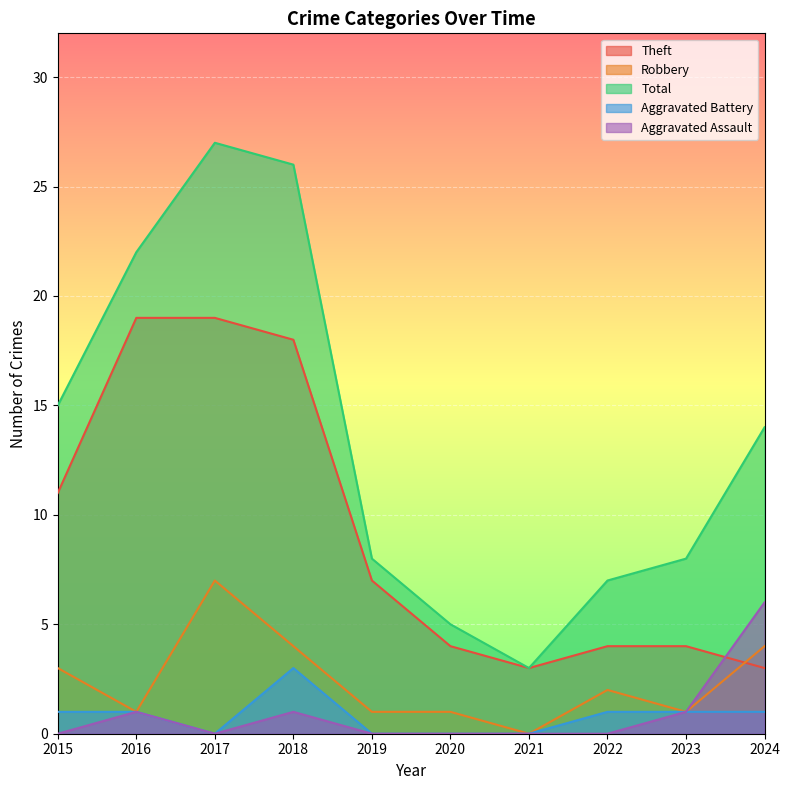

List the labels in order of Aggravated Battery value, largest first.

2018, 2015, 2016, 2022, 2023, 2024, 2017, 2019, 2020, 2021